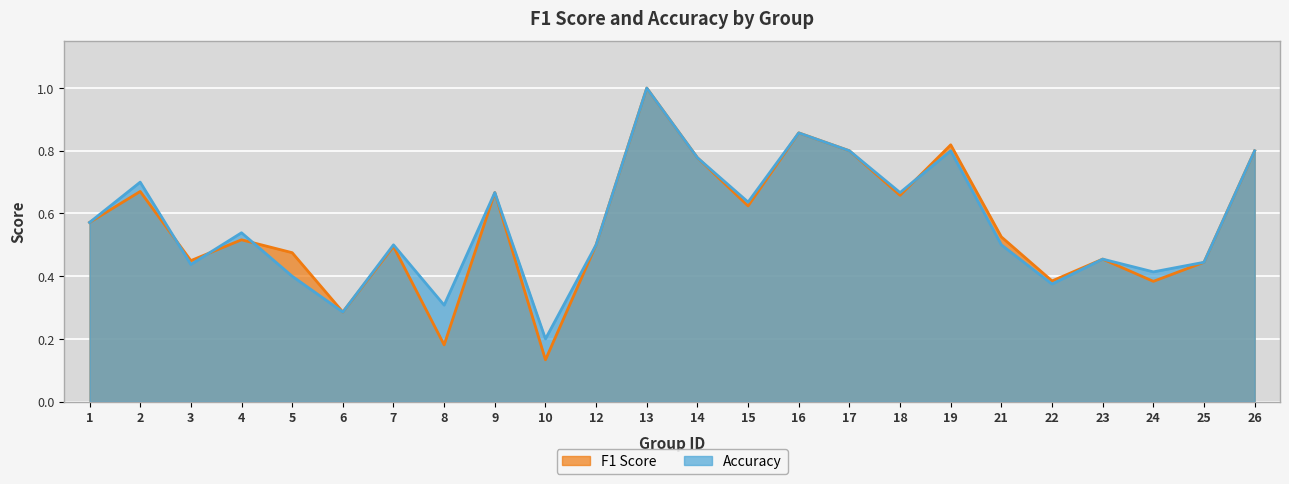

Rank the series at 5 from highest to lowest value.

f1, accuracy